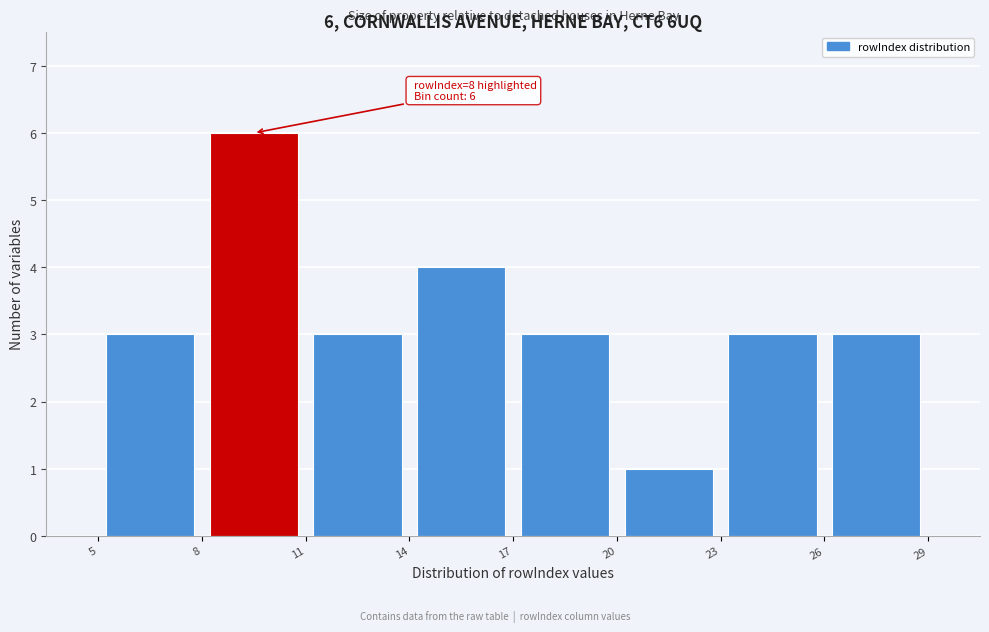

Which range on the x-axis has the tallest bar?

8 to 11